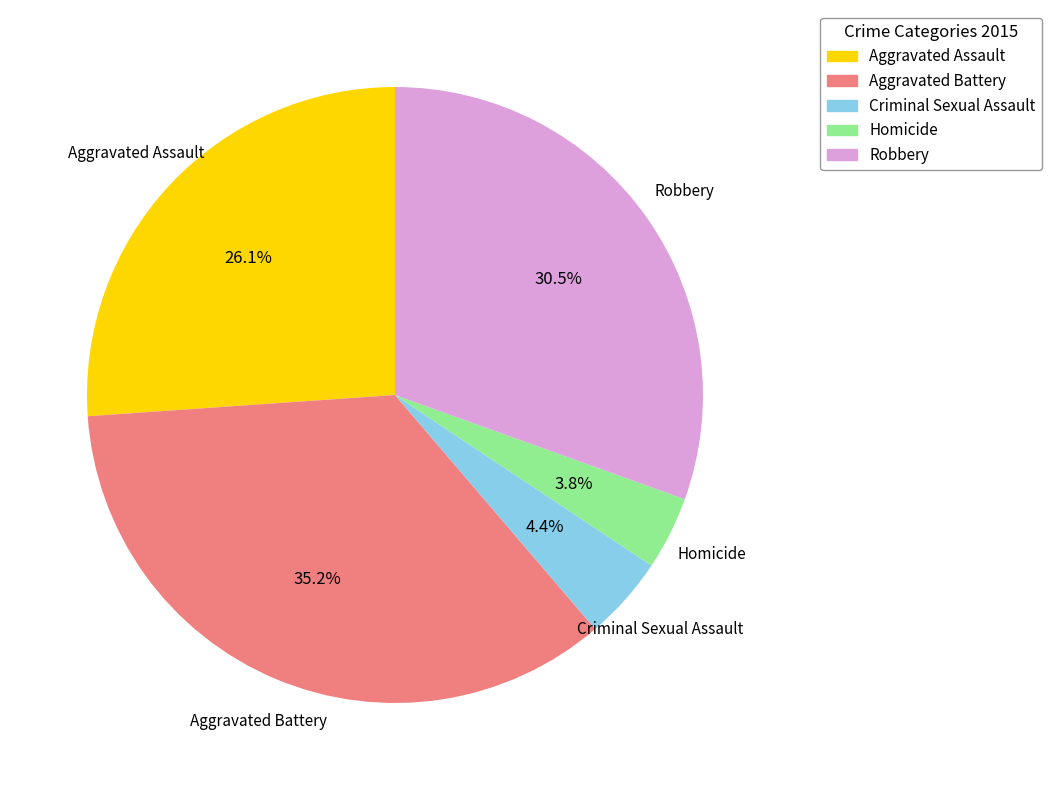

Is Aggravated Assault the majority of the pie?

No